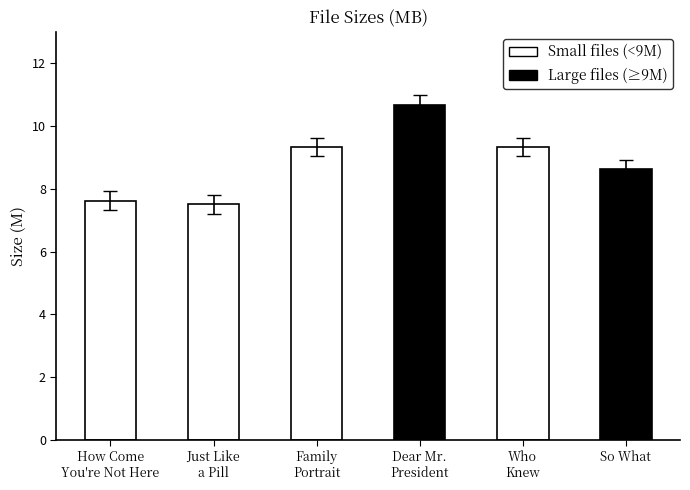

Are the bars horizontal?

No